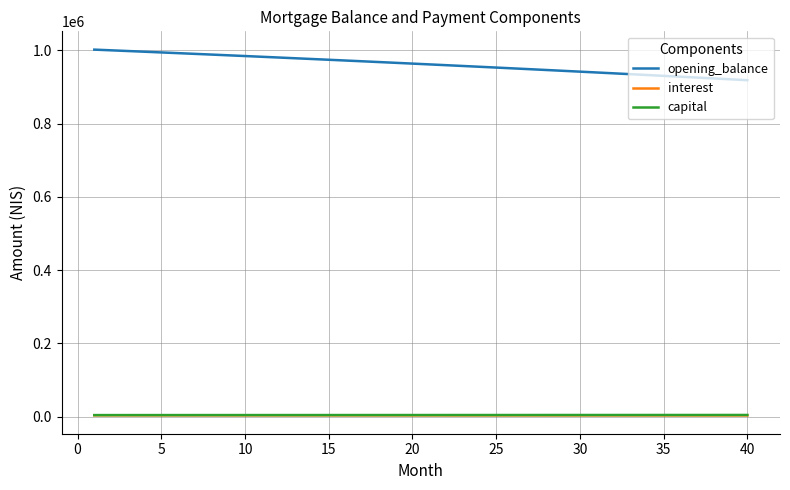

Which series has the largest total across all categories?

opening_balance